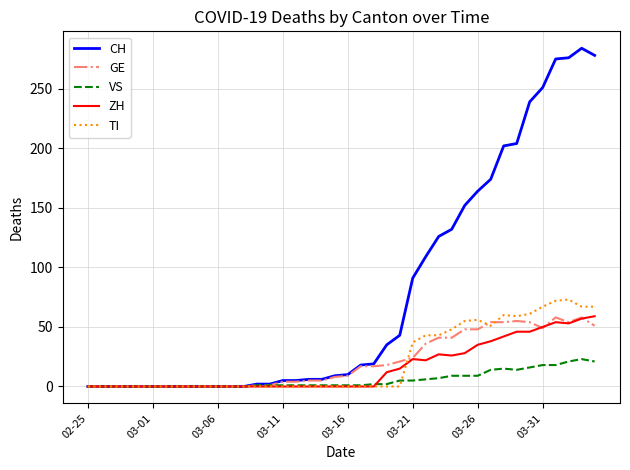

Which series has the largest range (max minus min)?

CH